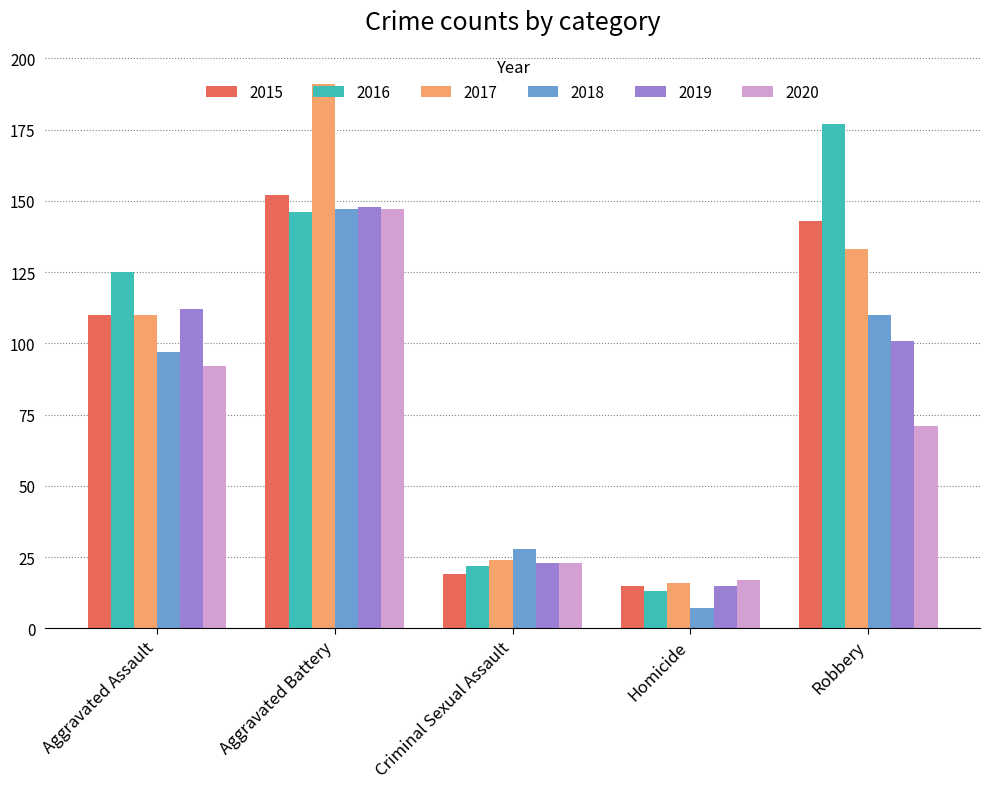

Is it true that 2017 equals 191 at Aggravated Battery?

True